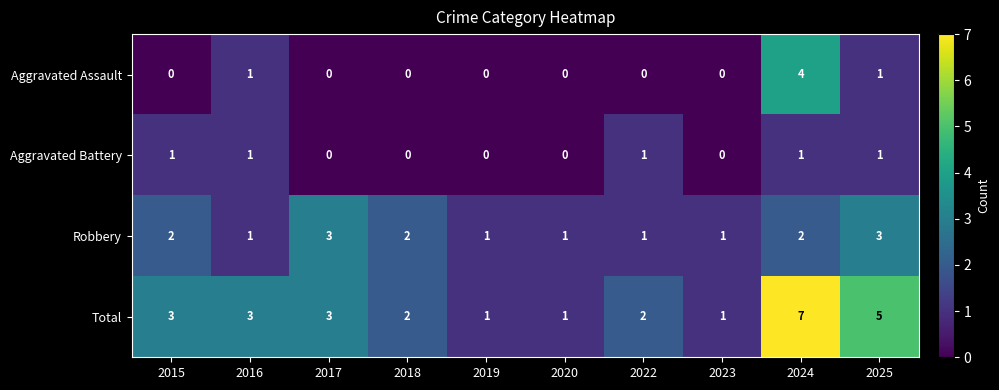

List the series in order of their peak value, highest first.

Total, Aggravated Assault, Robbery, Aggravated Battery